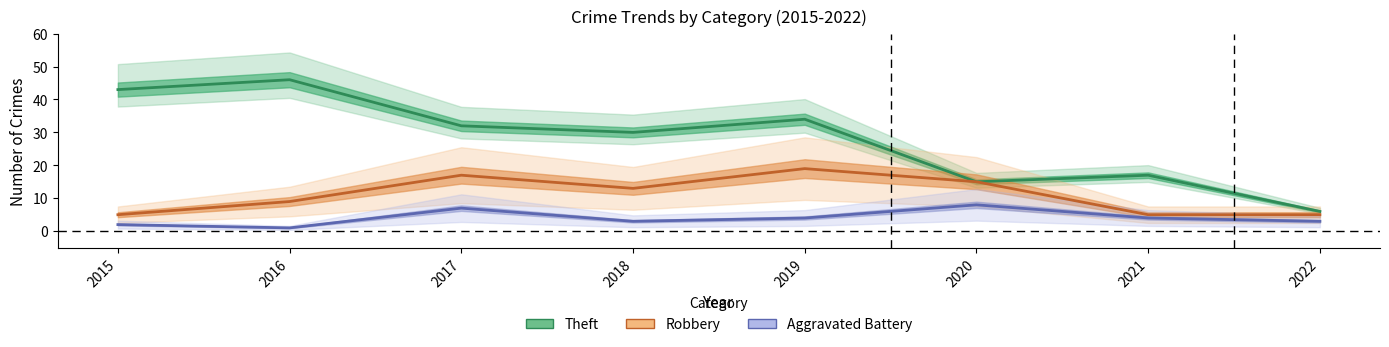

At 2021, list the series in order from largest to smallest.

Theft, Robbery, Aggravated Battery